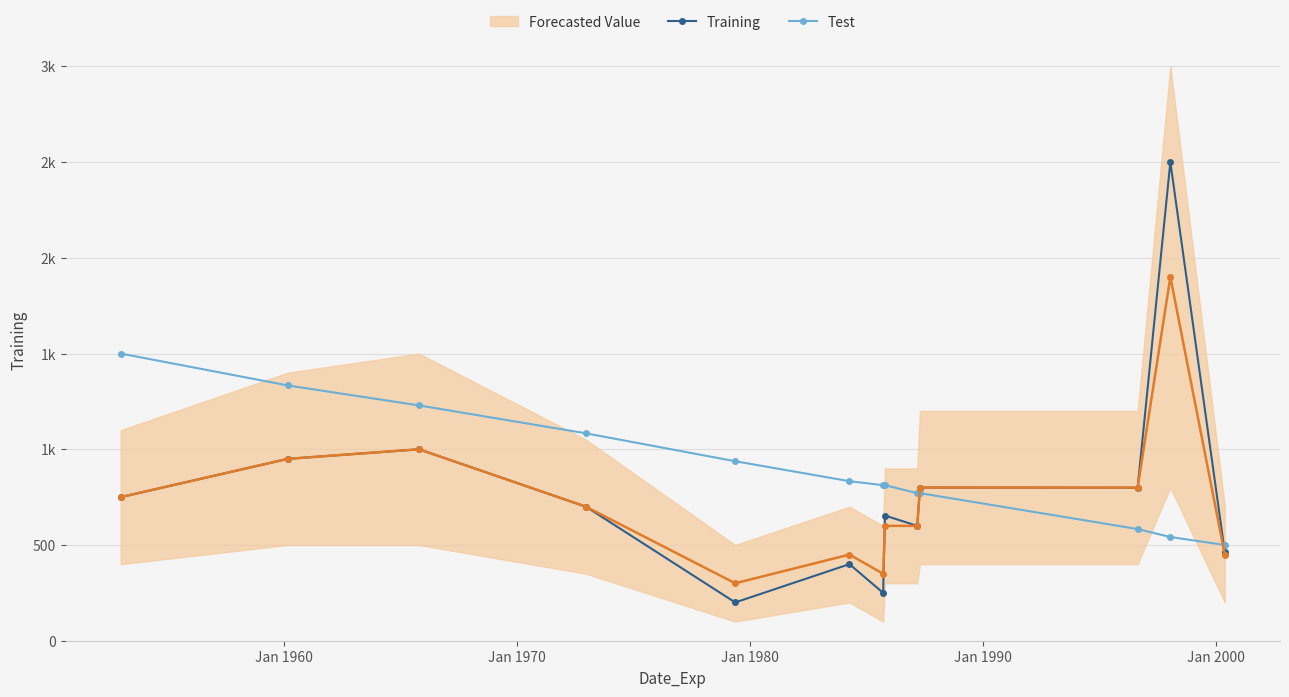

Which series has the largest total across all categories?

Test